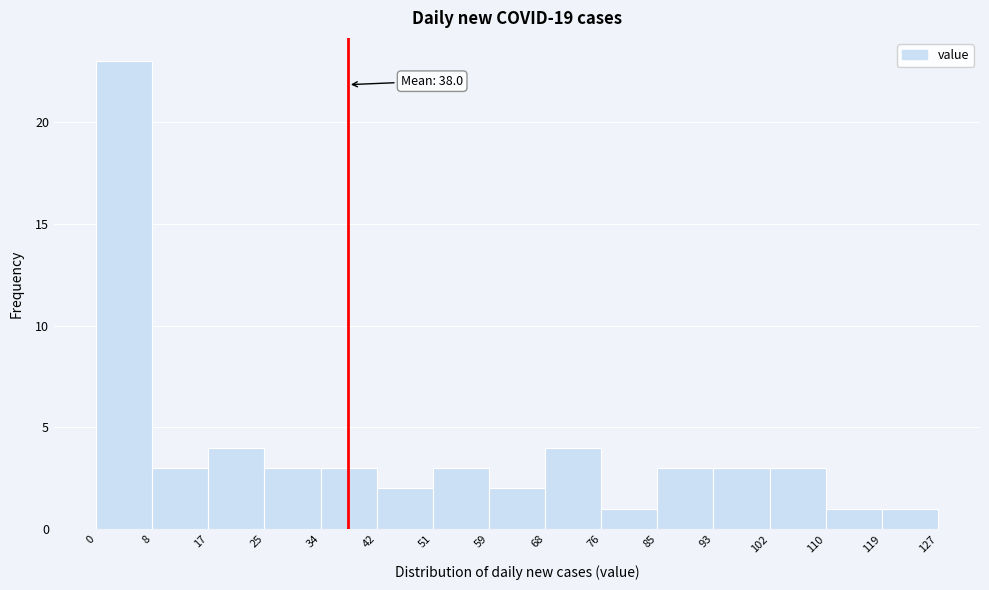

Over which range of the x-axis is the bar tallest?

0 to 8